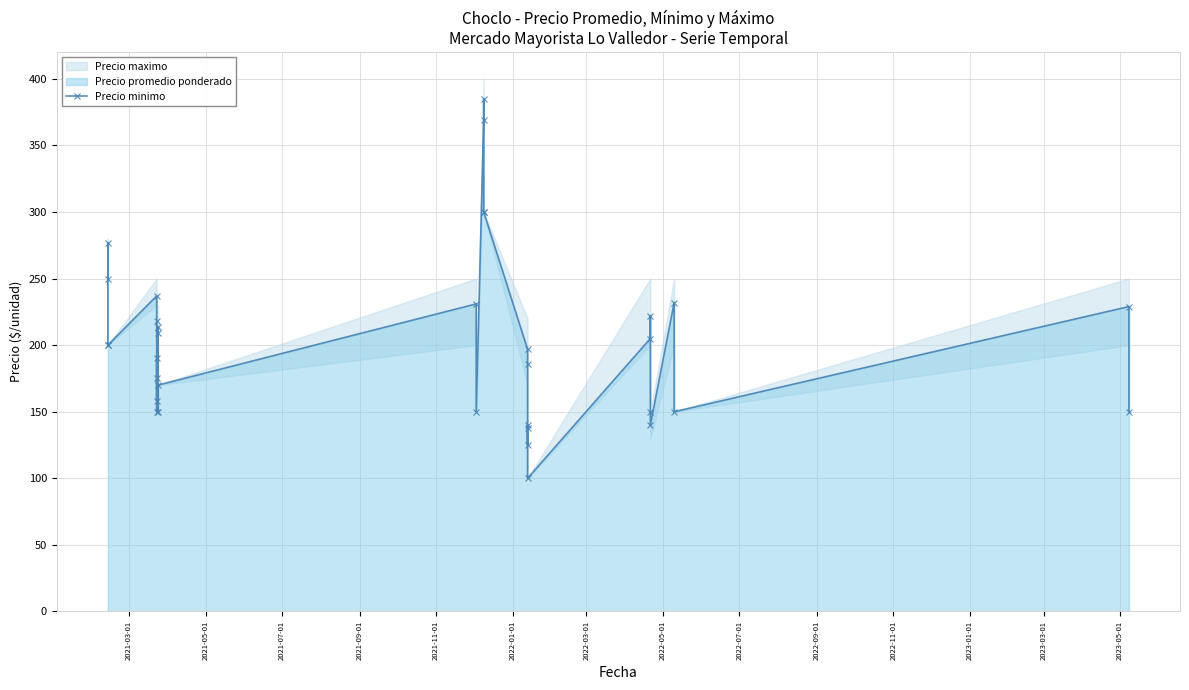

Reading left to right, transcribe all the data shown in this chart.

250	277	200	200	237	218	175	158	190	150	209	214	150	170	231	150	369	385	300	300	197	186	125	138	140	100	205	222	150	140	232	150	229	150